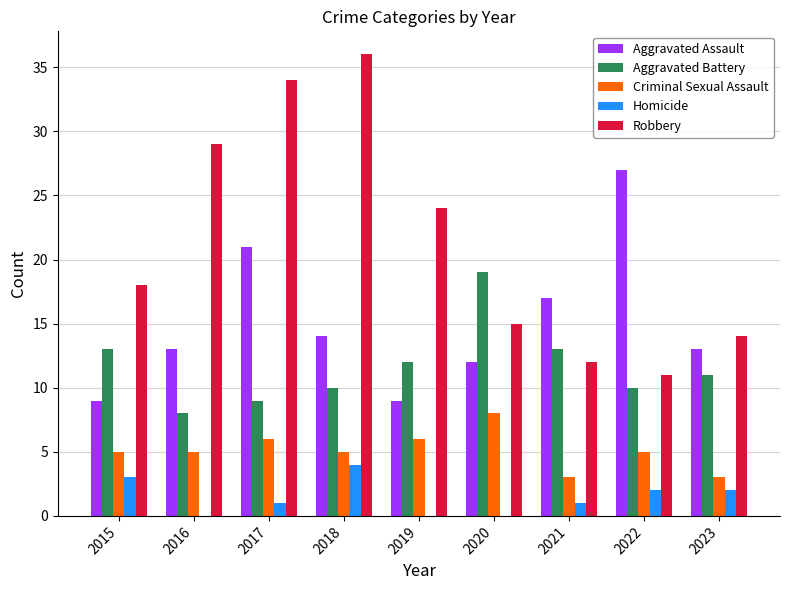

How many distinct data groups are displayed?

5